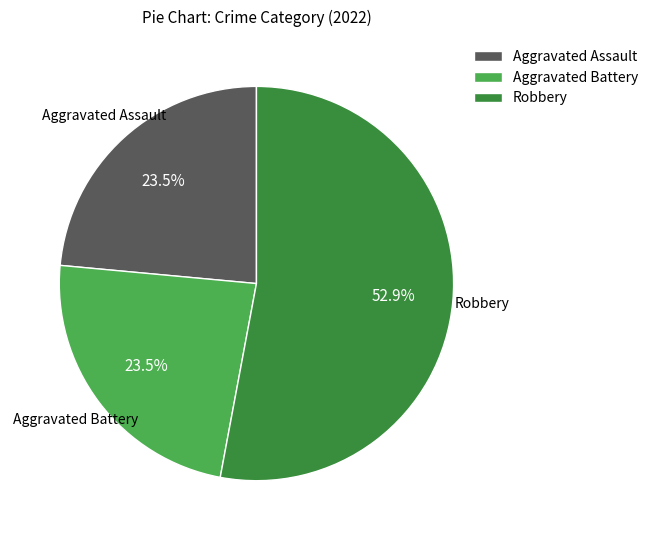

What is the ratio of the value at Aggravated Battery to the value at Aggravated Assault?

1.0